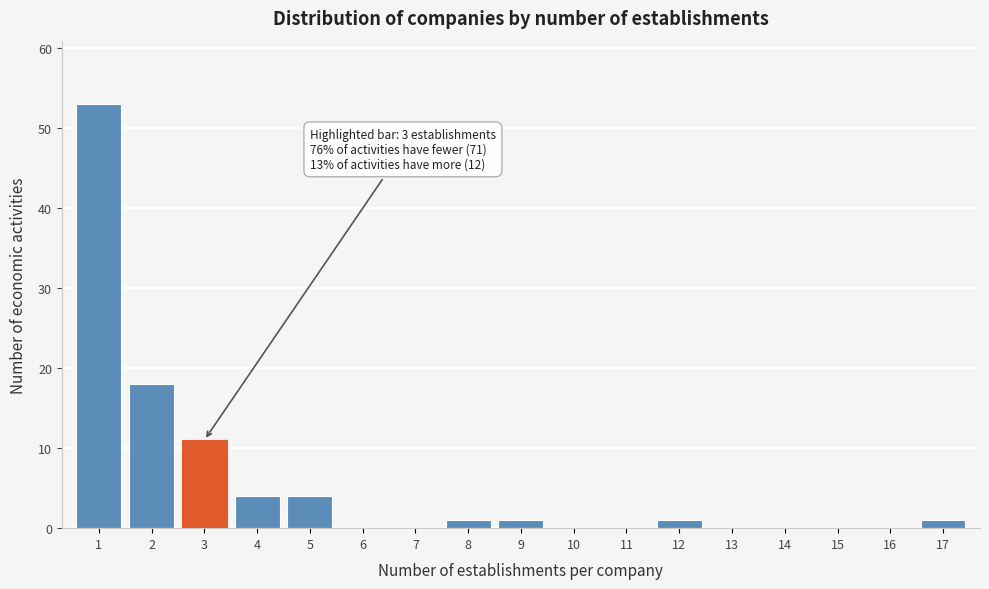

Over which range of the x-axis is the bar tallest?

0.5 to 1.5